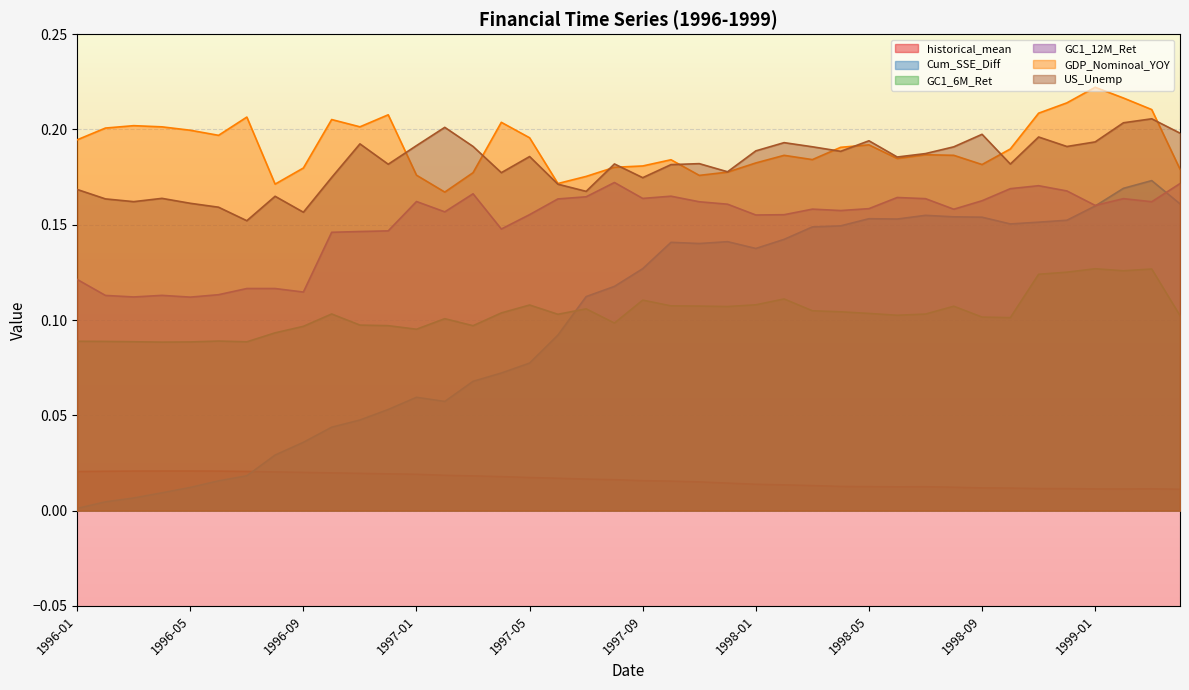

Reading left to right, list all the values displayed in this chart.

historical_mean: 0.0	0.0	0.0	0.0	0.0	0.0	0.0	0.0	0.0	0.0	0.0	0.0	0.0	0.0	0.0	0.0	0.0	0.0	0.0	0.0	0.0	0.0	0.0	0.0	0.0	0.0	0.0	0.0	0.0	0.0	0.0	0.0	0.0	0.0	0.0	0.0	0.0	0.0	0.0	0.0
Cum_SSE_Diff: 0.0	0.0	0.0	0.0	0.0	0.0	0.0	0.0	0.0	0.0	0.0	0.1	0.1	0.1	0.1	0.1	0.1	0.1	0.1	0.1	0.1	0.1	0.1	0.1	0.1	0.1	0.1	0.1	0.2	0.2	0.2	0.2	0.2	0.2	0.2	0.2	0.2	0.2	0.2	0.2
GC1_6M_Ret: 0.1	0.1	0.1	0.1	0.1	0.1	0.1	0.1	0.1	0.1	0.1	0.1	0.1	0.1	0.1	0.1	0.1	0.1	0.1	0.1	0.1	0.1	0.1	0.1	0.1	0.1	0.1	0.1	0.1	0.1	0.1	0.1	0.1	0.1	0.1	0.1	0.1	0.1	0.1	0.1
GC1_12M_Ret: 0.1	0.1	0.1	0.1	0.1	0.1	0.1	0.1	0.1	0.1	0.1	0.1	0.2	0.2	0.2	0.1	0.2	0.2	0.2	0.2	0.2	0.2	0.2	0.2	0.2	0.2	0.2	0.2	0.2	0.2	0.2	0.2	0.2	0.2	0.2	0.2	0.2	0.2	0.2	0.2
GDP_Nominoal_YOY: 0.2	0.2	0.2	0.2	0.2	0.2	0.2	0.2	0.2	0.2	0.2	0.2	0.2	0.2	0.2	0.2	0.2	0.2	0.2	0.2	0.2	0.2	0.2	0.2	0.2	0.2	0.2	0.2	0.2	0.2	0.2	0.2	0.2	0.2	0.2	0.2	0.2	0.2	0.2	0.2
US_Unemp: 0.2	0.2	0.2	0.2	0.2	0.2	0.2	0.2	0.2	0.2	0.2	0.2	0.2	0.2	0.2	0.2	0.2	0.2	0.2	0.2	0.2	0.2	0.2	0.2	0.2	0.2	0.2	0.2	0.2	0.2	0.2	0.2	0.2	0.2	0.2	0.2	0.2	0.2	0.2	0.2